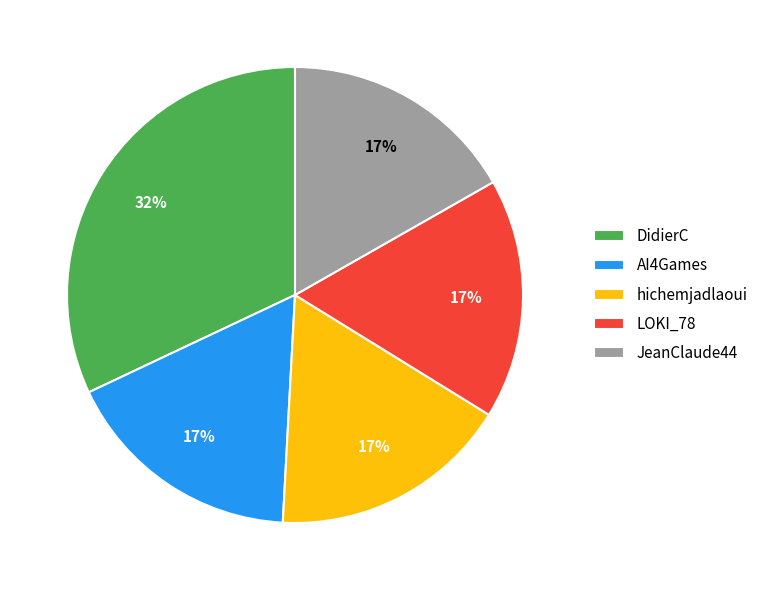

Is the sum of DidierC and hichemjadlaoui greater than half?

No